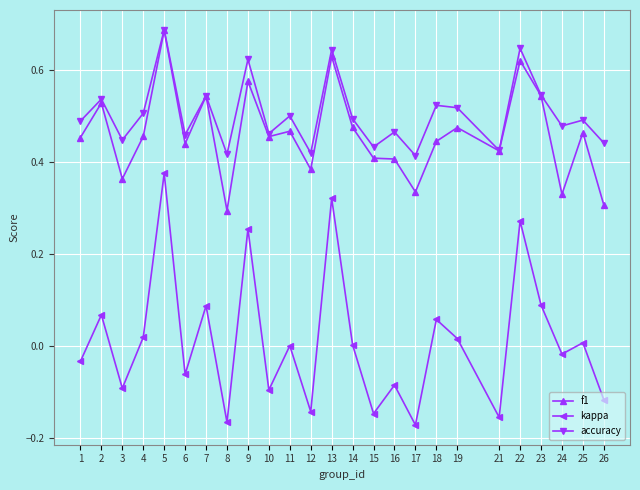

Which series changed the most between 16 and 23?

kappa